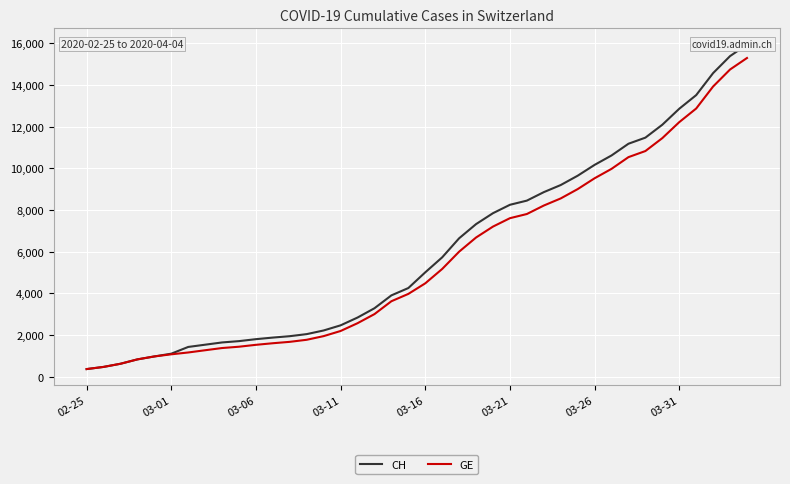

Which series has the largest total across all categories?

CH